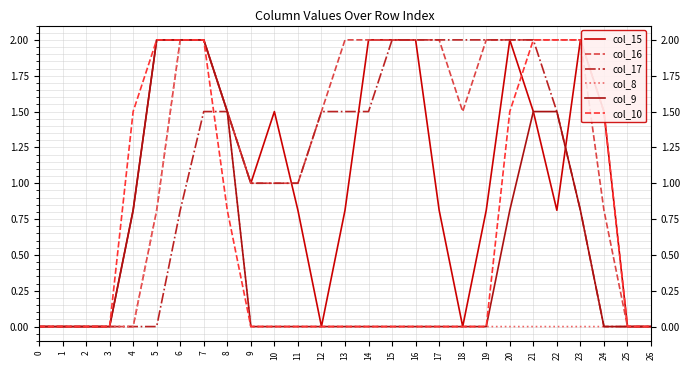

Is the value of col_10 at 13 greater than the value of col_15 at 15?

No